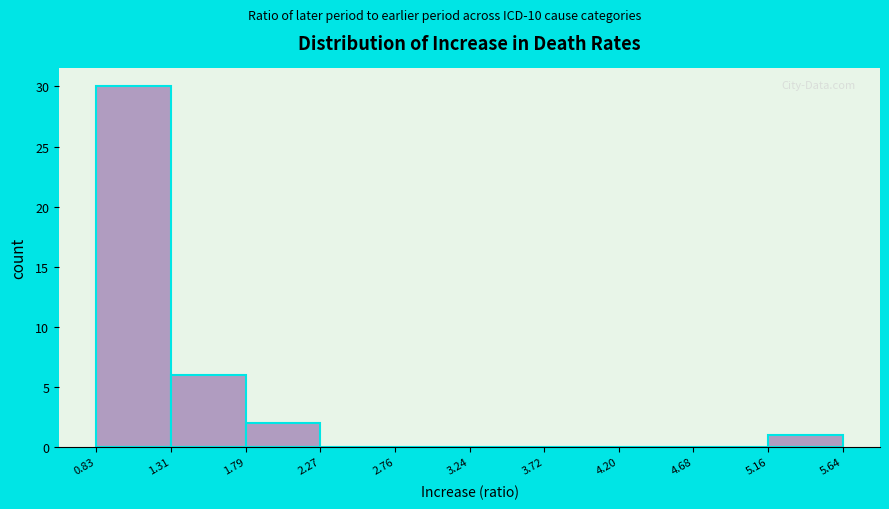

Reading left to right, list every bar in this chart as the range it spans on the x-axis followed by its height. The values are not printed on the chart, so give them approximately, as read against the axis.

0.83 to 1.31: 30
1.31 to 1.79: 6
1.79 to 2.27: 2
2.27 to 2.76: 0
2.76 to 3.24: 0
3.24 to 3.72: 0
3.72 to 4.20: 0
4.20 to 4.68: 0
4.68 to 5.16: 0
5.16 to 5.64: 1